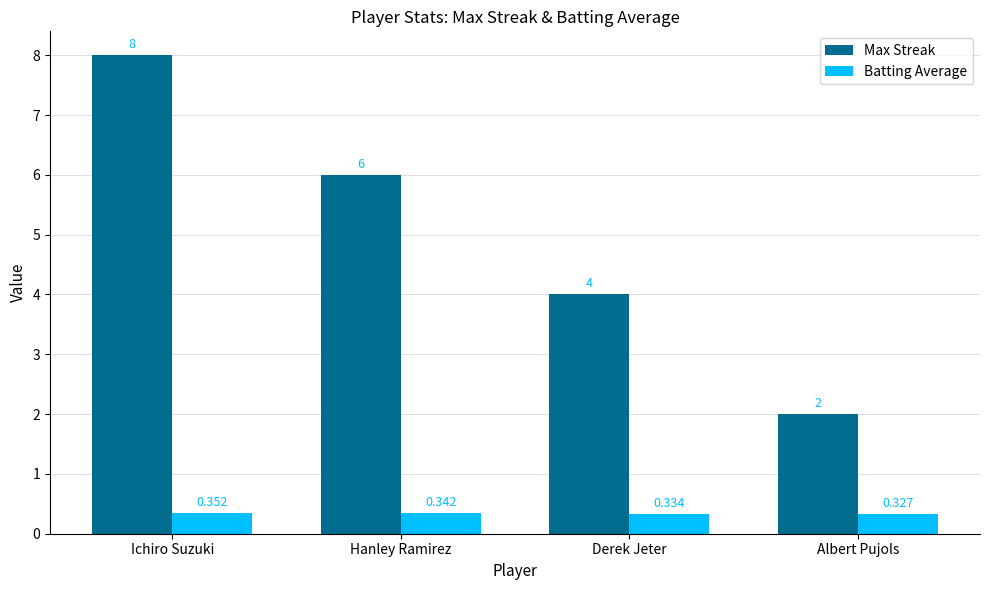

List the series in order of their peak value, highest first.

Max Streak, Batting Average